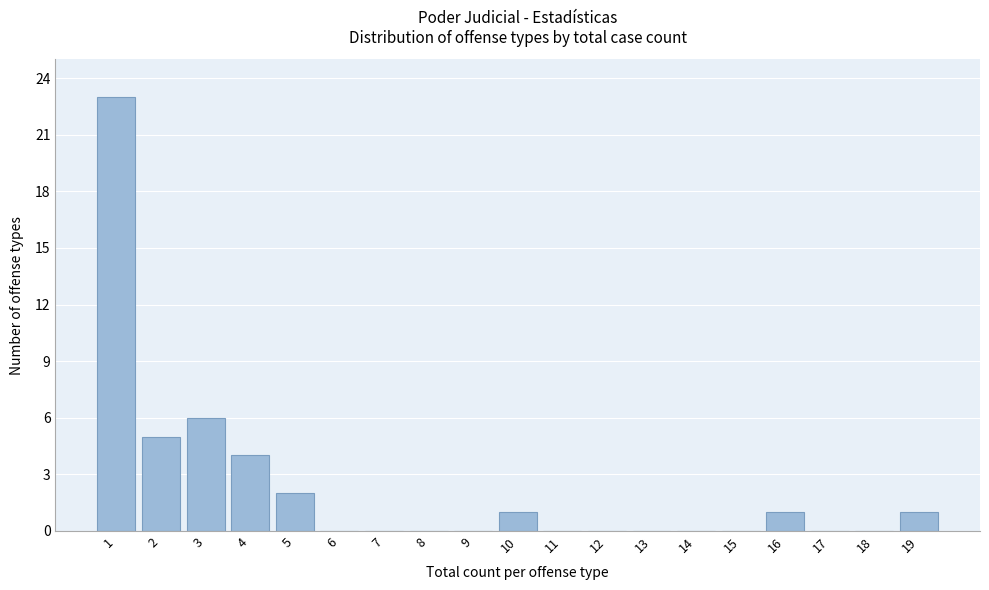

Reading left to right, what are all the values shown in this chart?

1=23	2=5	3=6	4=4	5=2	6=0	7=0	8=0	9=0	10=1	11=0	12=0	13=0	14=0	15=0	16=1	17=0	18=0	19=1